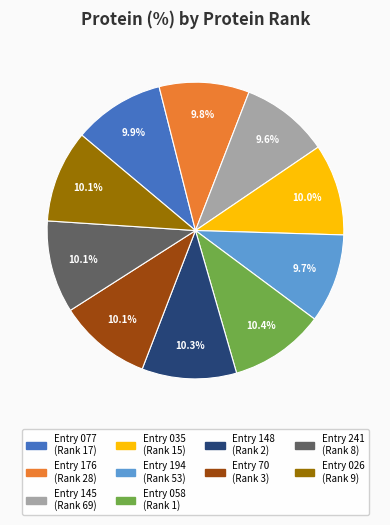

How many slices are in this pie chart?

10